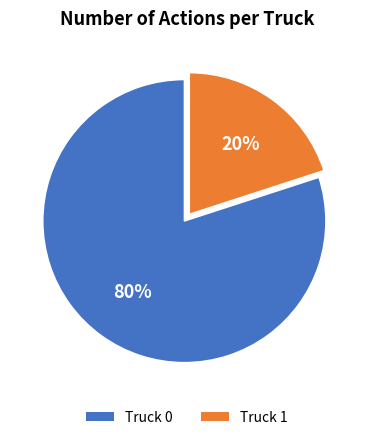

To the nearest percent, what is the combined percentage of Truck 0 and Truck 1?

100%